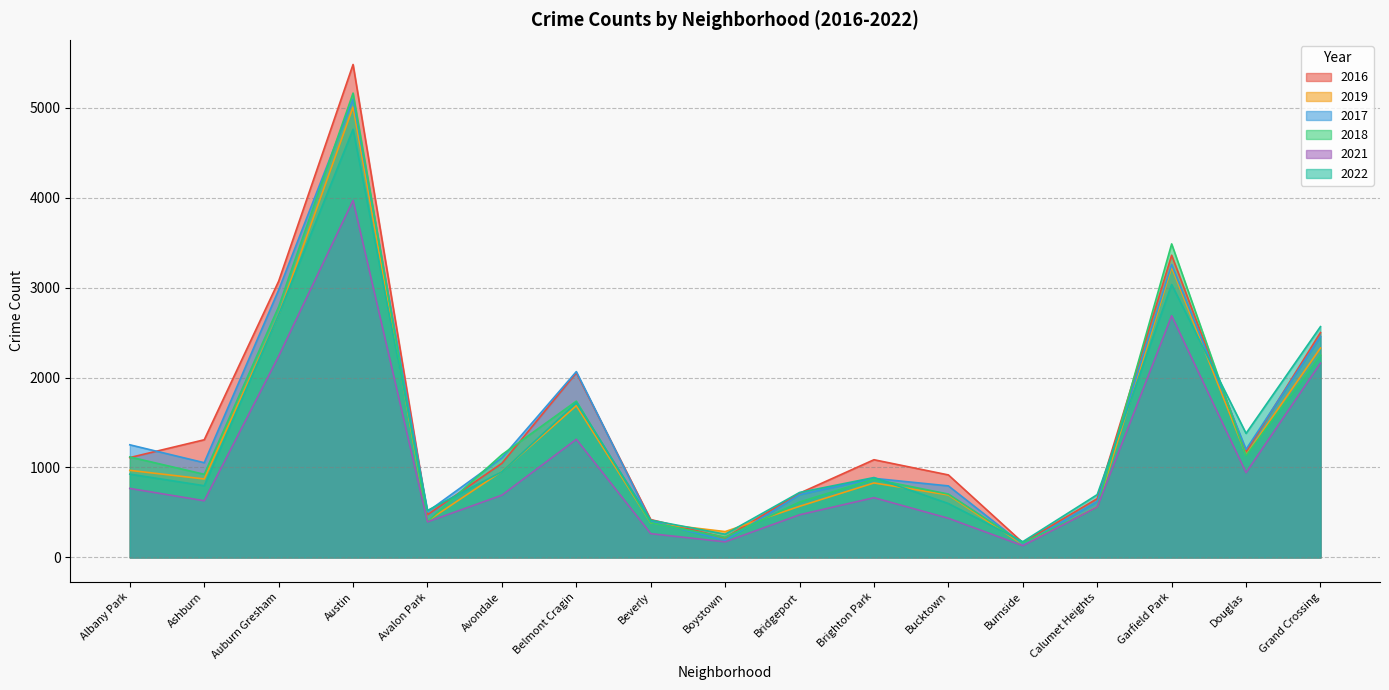

At which category does 2021 reach its first local valley?

Ashburn